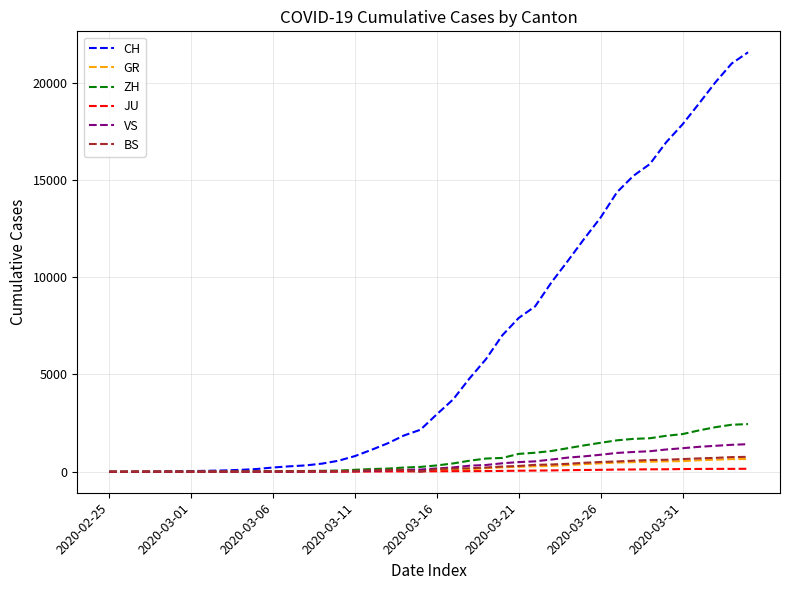

What is the greatest value displayed?

21554